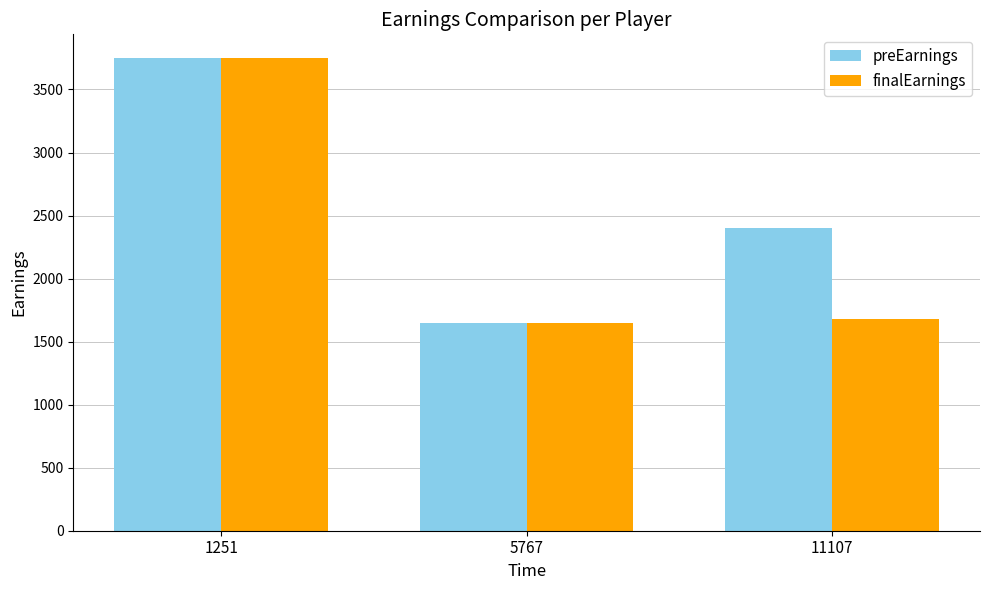

Are the bars grouped side by side (vs. stacked)?

Yes